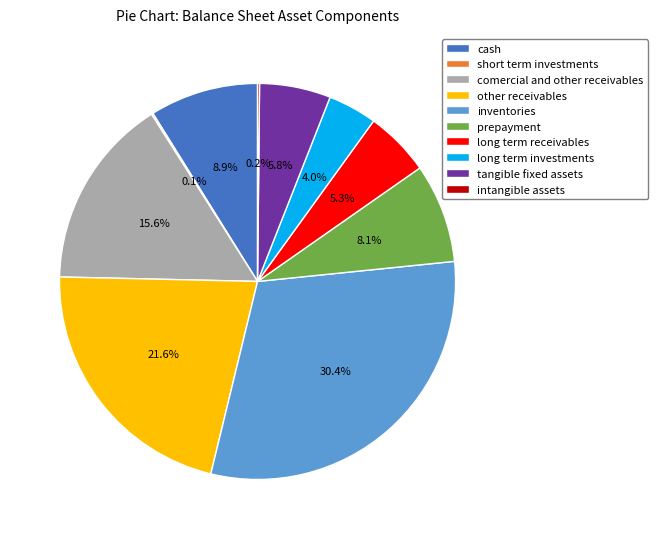

What percentage is NOT represented by other receivables?

78.4%